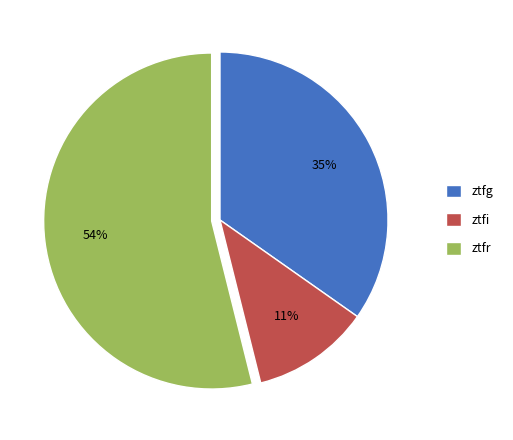

Between ztfr and ztfi, which is larger?

ztfr